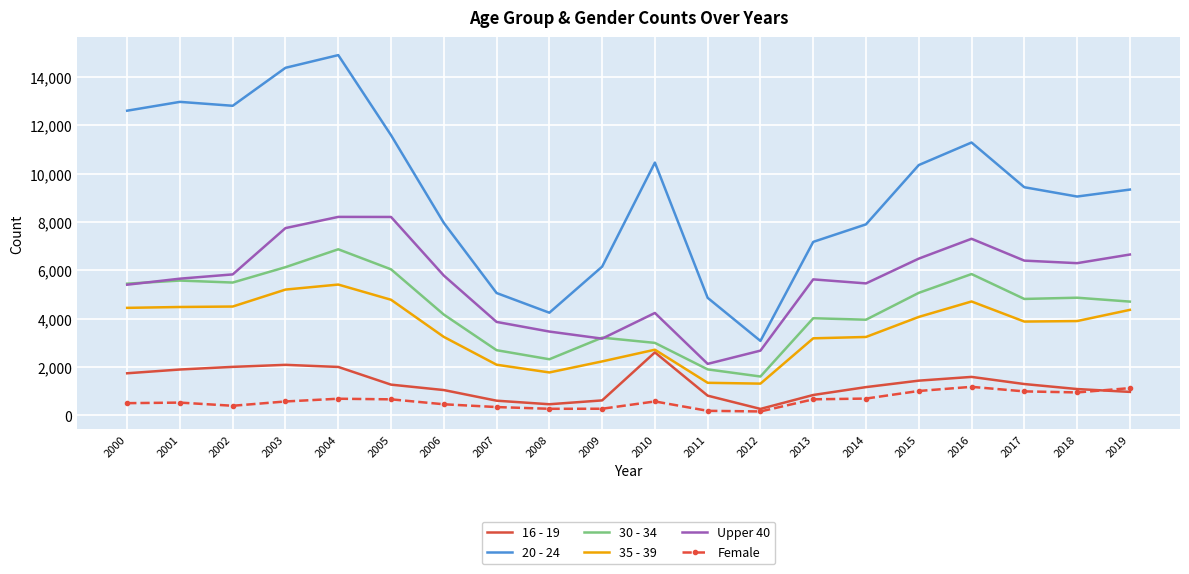

Where does the 16 - 19 series first go above 1275?

2000